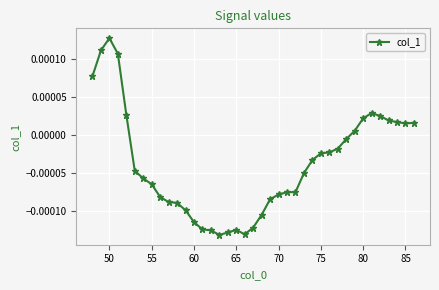

True or false: there are more than 1 points higher than both neighbors.

True